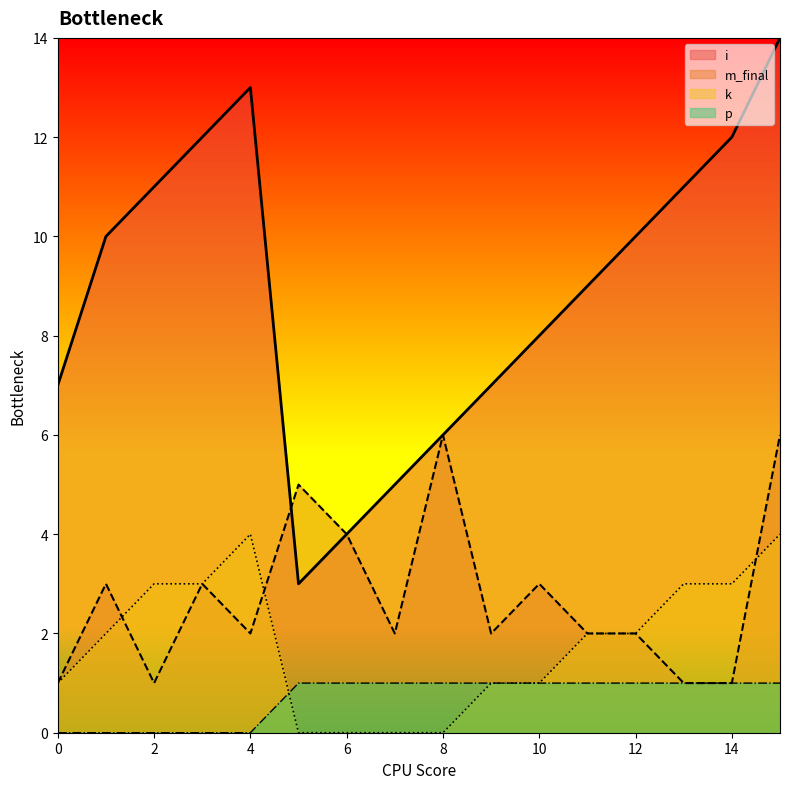

What is the value of the m_final point at the 10th from the left?

2